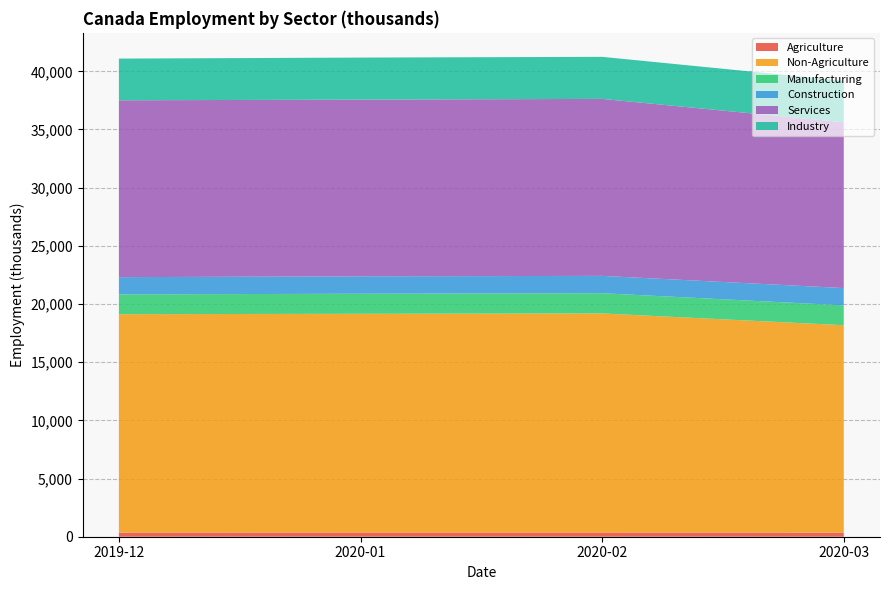

Reading left to right, extract all data points from this chart.

Agriculture: 355.9	362.5	362.4	354.3
Non-Agriculture: 18768.7	18796.6	18827.0	17824.4
Manufacturing: 1702.7	1723.2	1739.2	1704.7
Construction: 1481.8	1497.6	1489.7	1487.5
Services: 15199.5	15185.0	15209.6	14246.1
Industry: 3584.0	3614.7	3614.8	3576.4